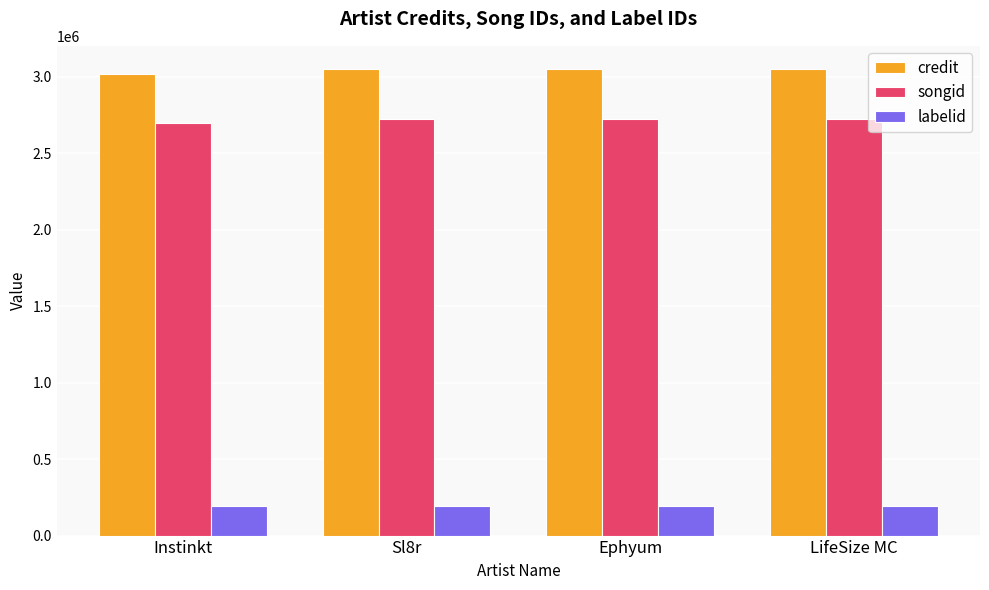

What is the spread (max minus min) of values at LifeSize MC?

2852647